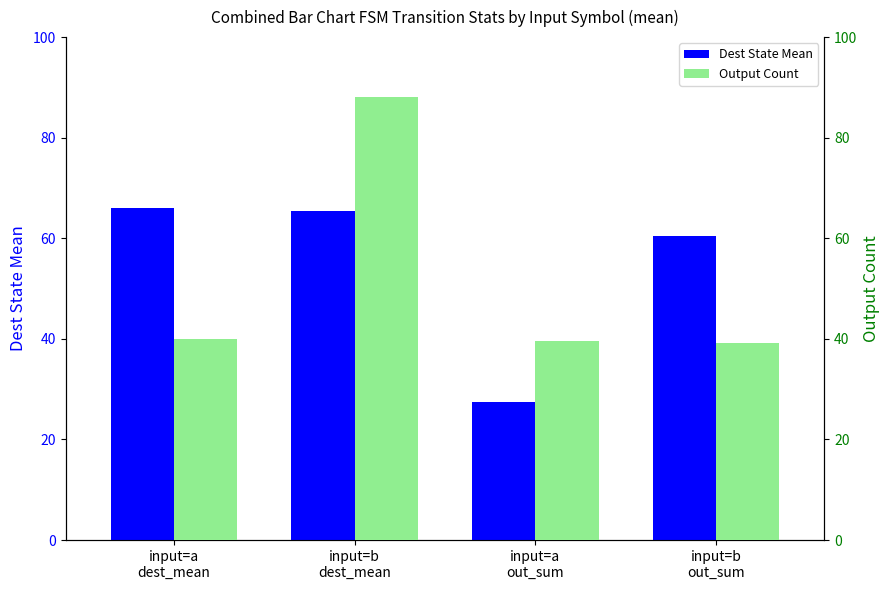

Where does the Output Count series first go above 40?

input=b
dest_mean